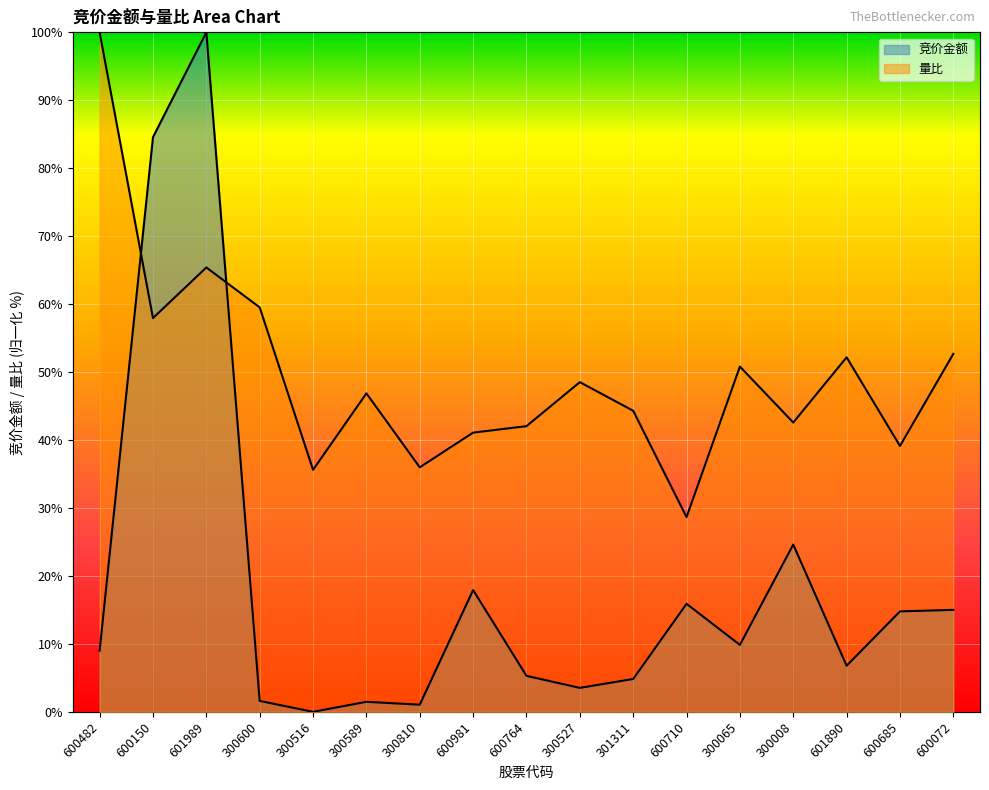

Between 600482 and 300589, which is larger?

600482